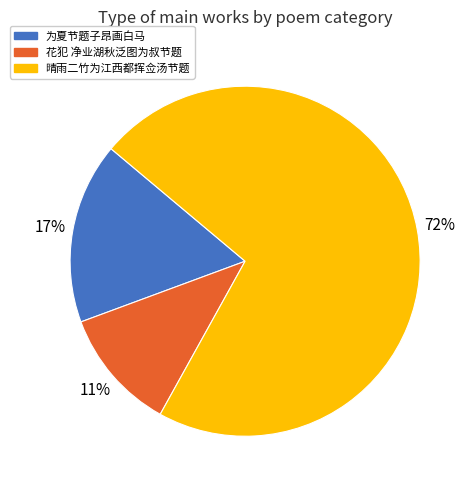

Between 花犯 净业湖秋泛图为叔节题 and 为夏节题子昂画白马, which is larger?

为夏节题子昂画白马